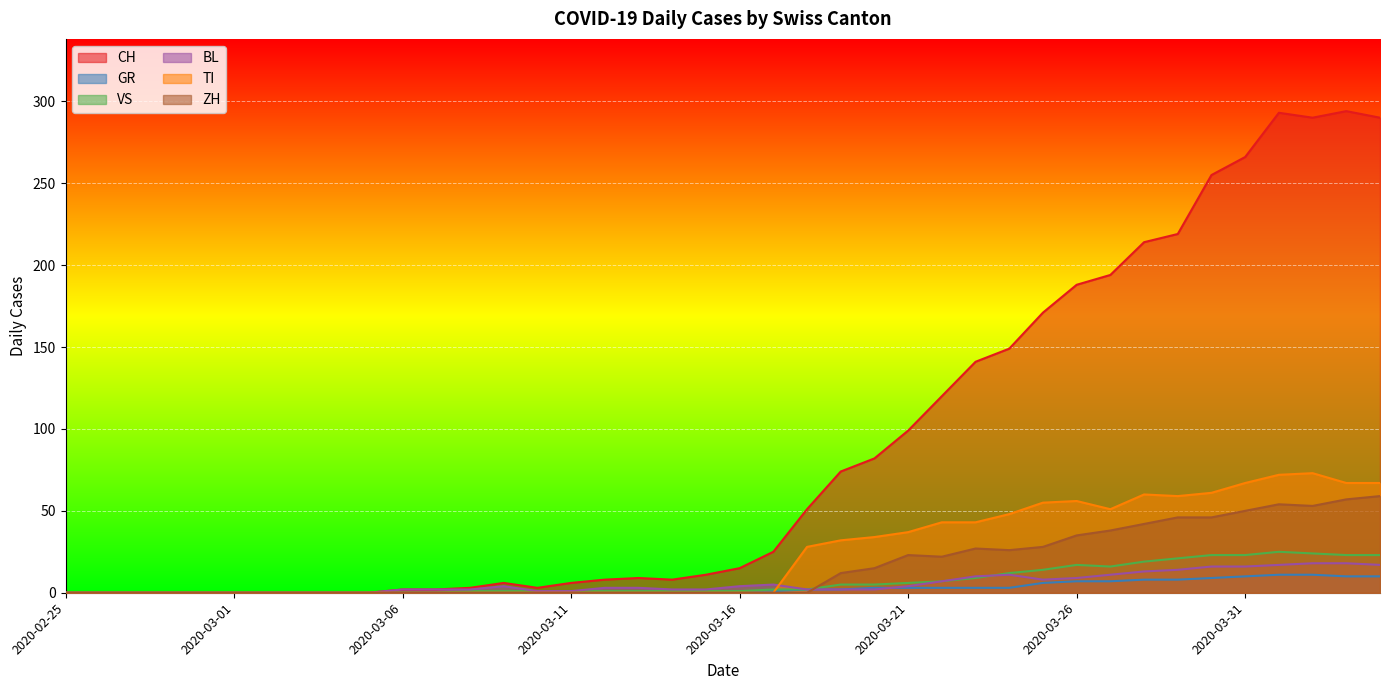

At 2020-02-29, list the series in order from smallest to largest.

CH, GR, VS, BL, TI, ZH